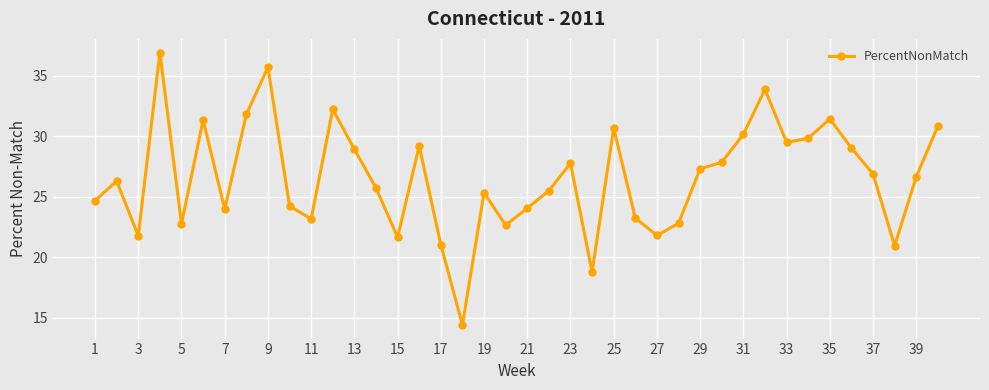

What is the maximum value shown in the chart?

36.9